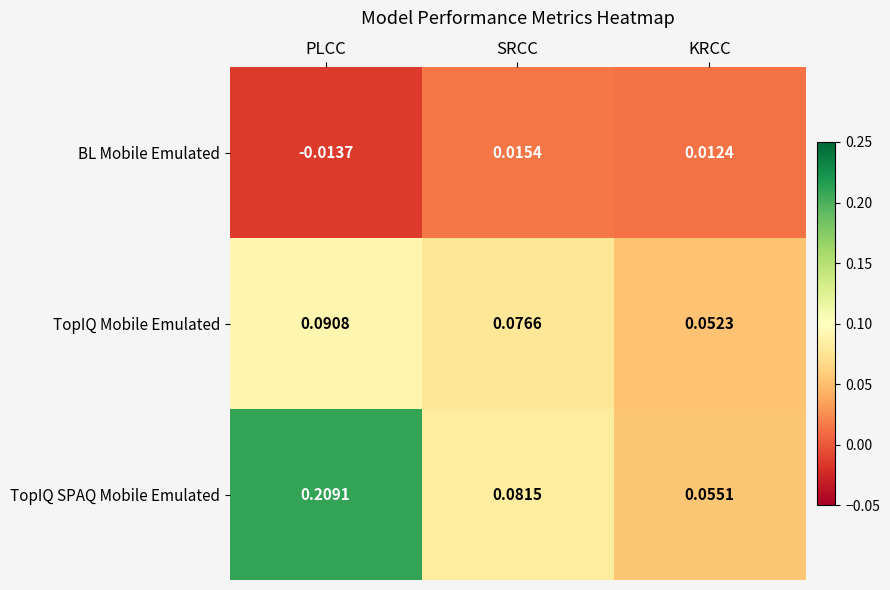

How many data points does each series have?

3